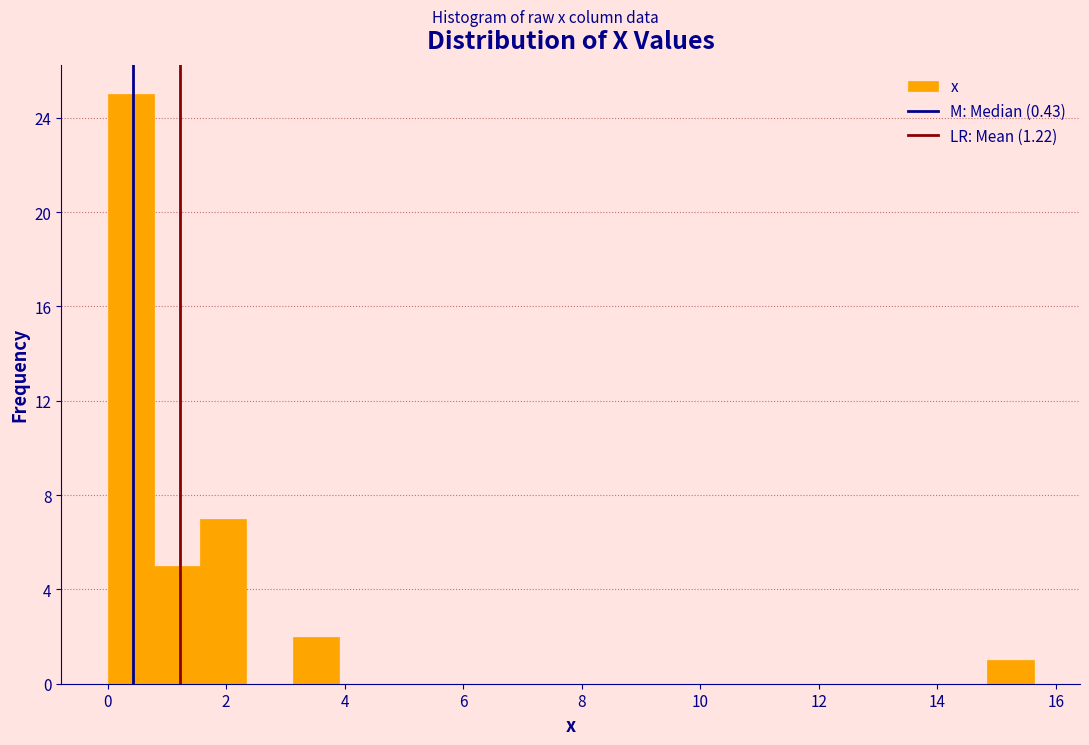

Read against the x-axis, roughly where is the centre of the tallest bar?

0.4